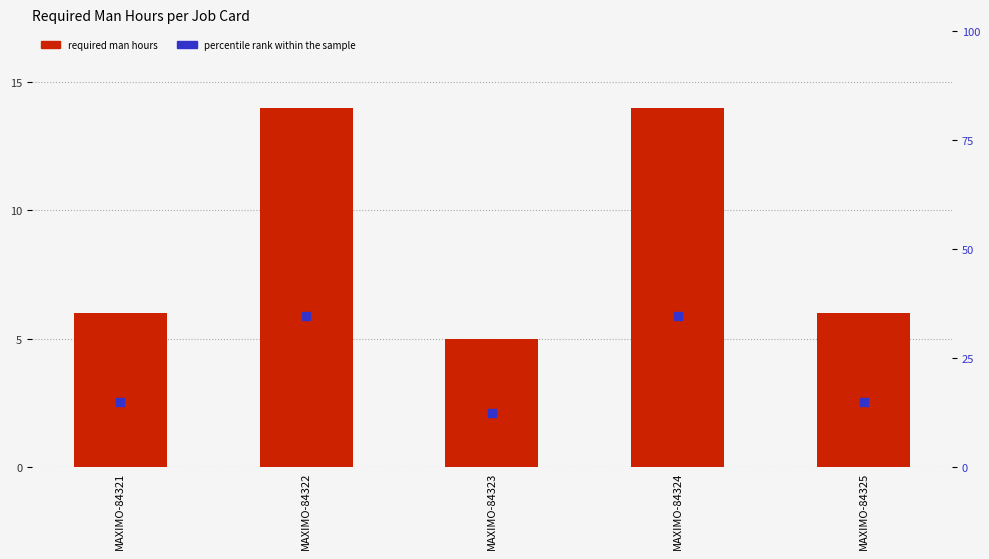

Which series reaches the maximum Y coordinate?

required_man_hours